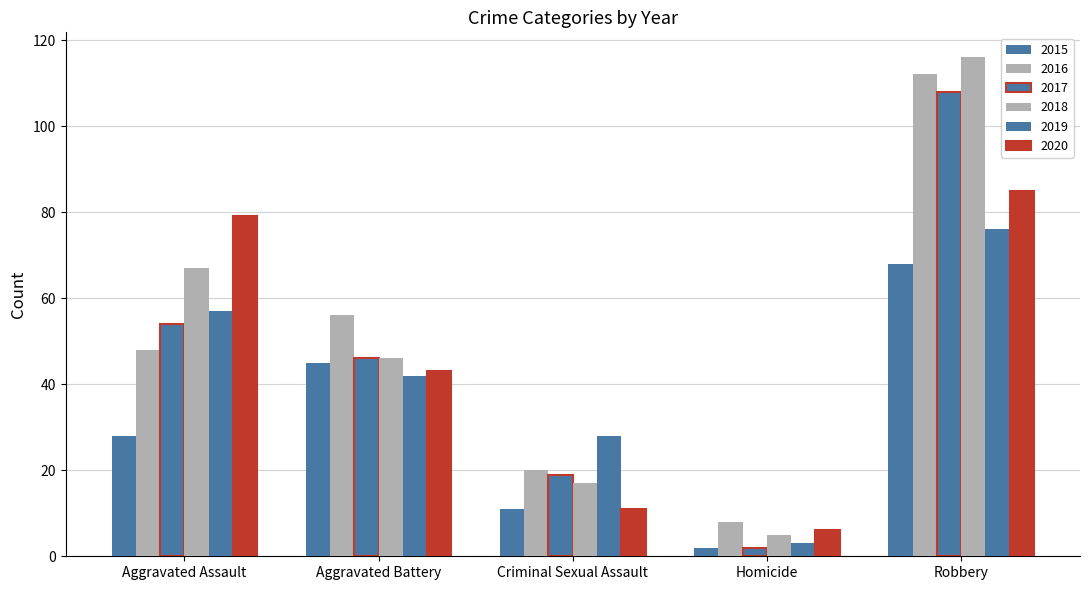

How many bars are there in each group?

6